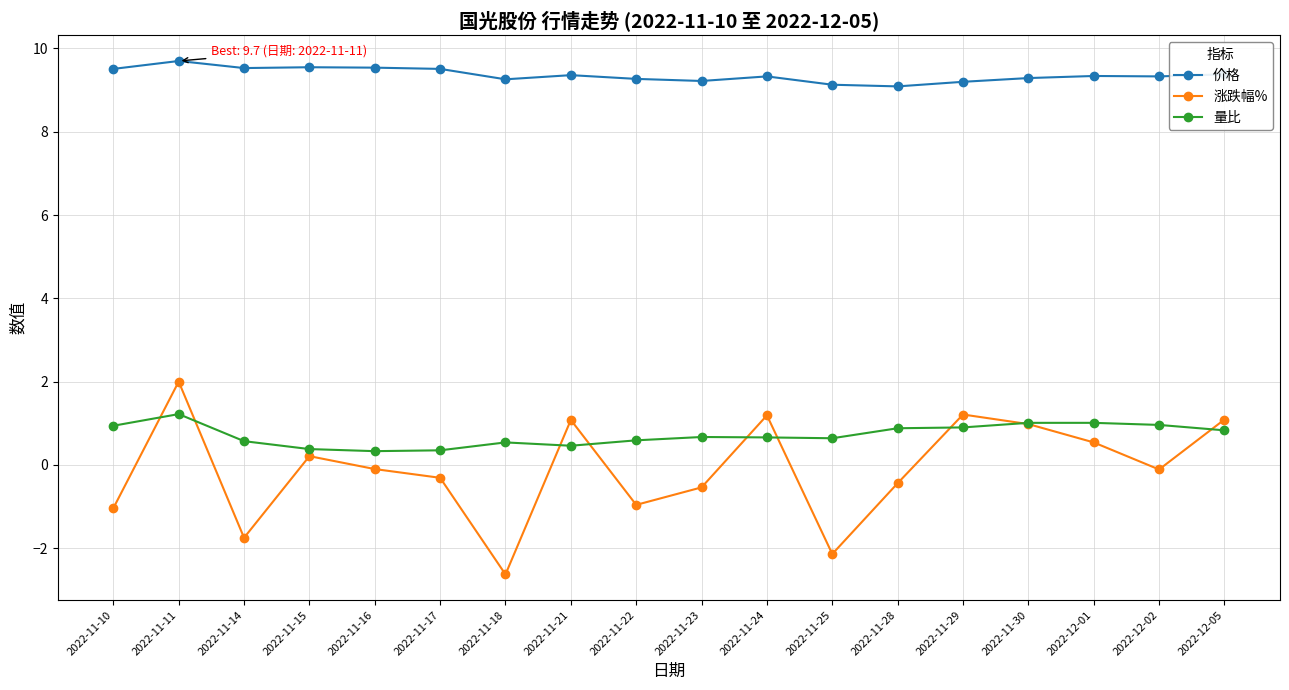

Which series has the largest total across all categories?

价格